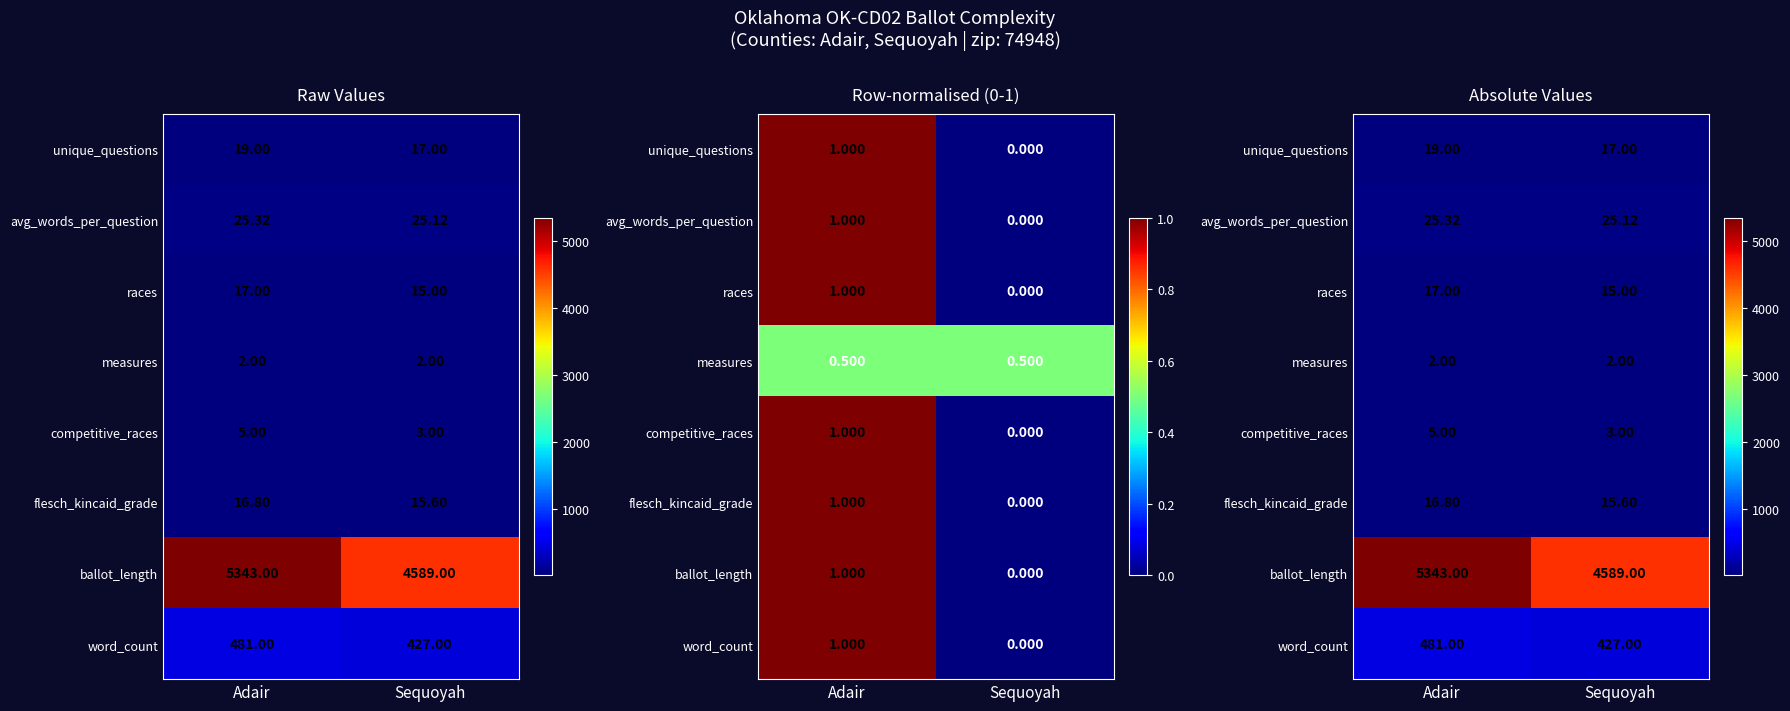

What is the total value across all series at Sequoyah?

5093.7